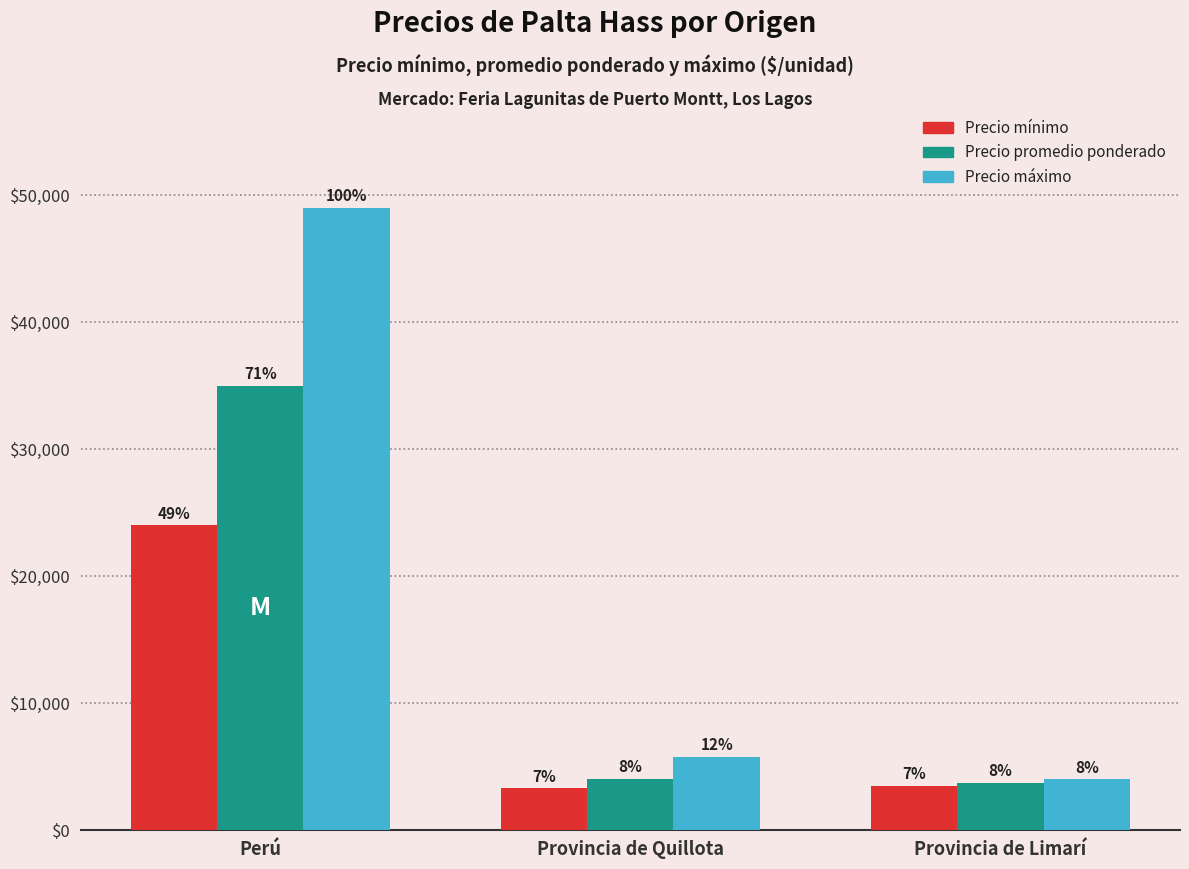

The Precio promedio ponderado series shows 5807 at Provincia de Quillota. True or false?

False